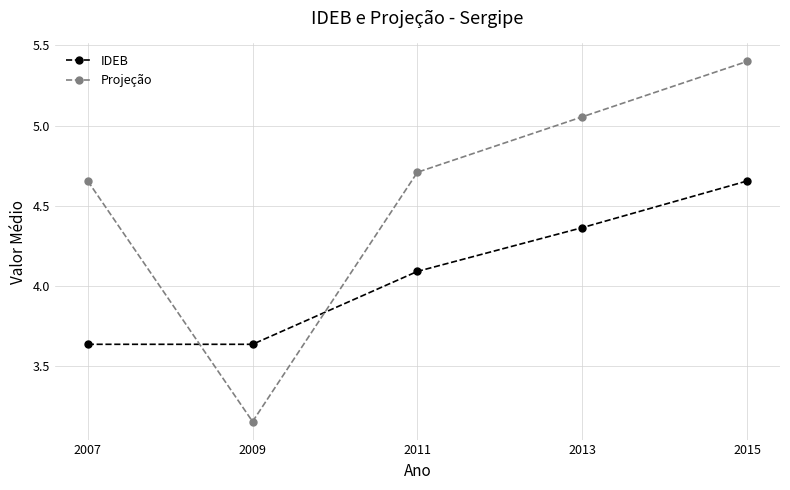

At how many categories does at least one series exceed 3?

5